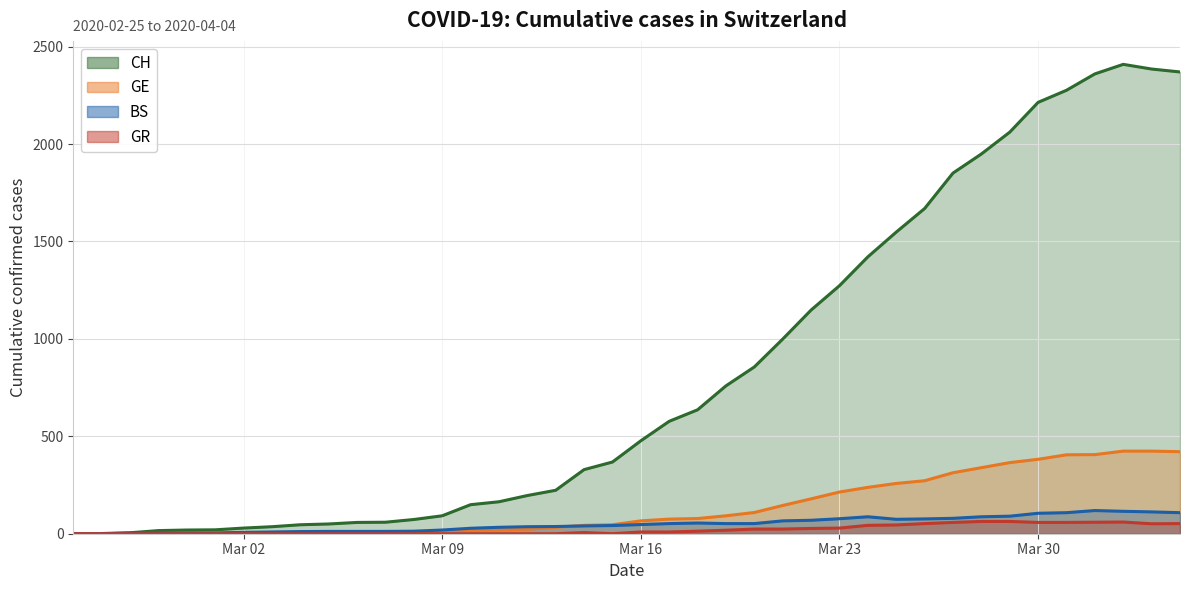

Which has a higher value, 2020-03-11 or 2020-03-31?

2020-03-31